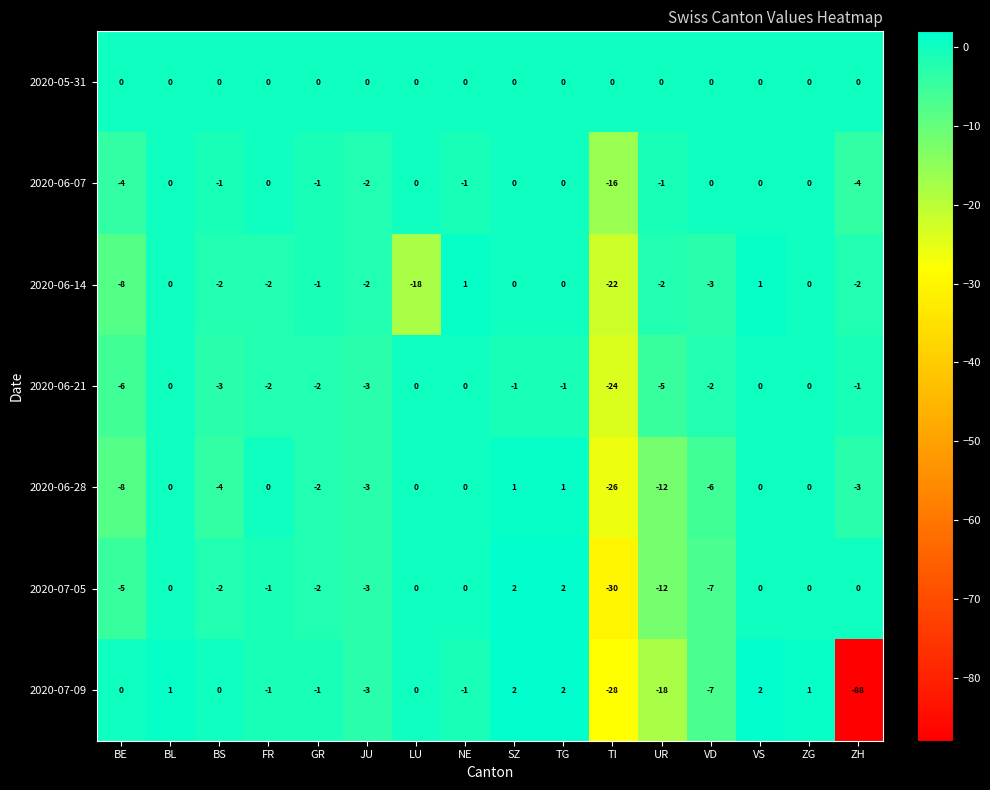

At which label is 2020-06-07 closest to -8?

BE